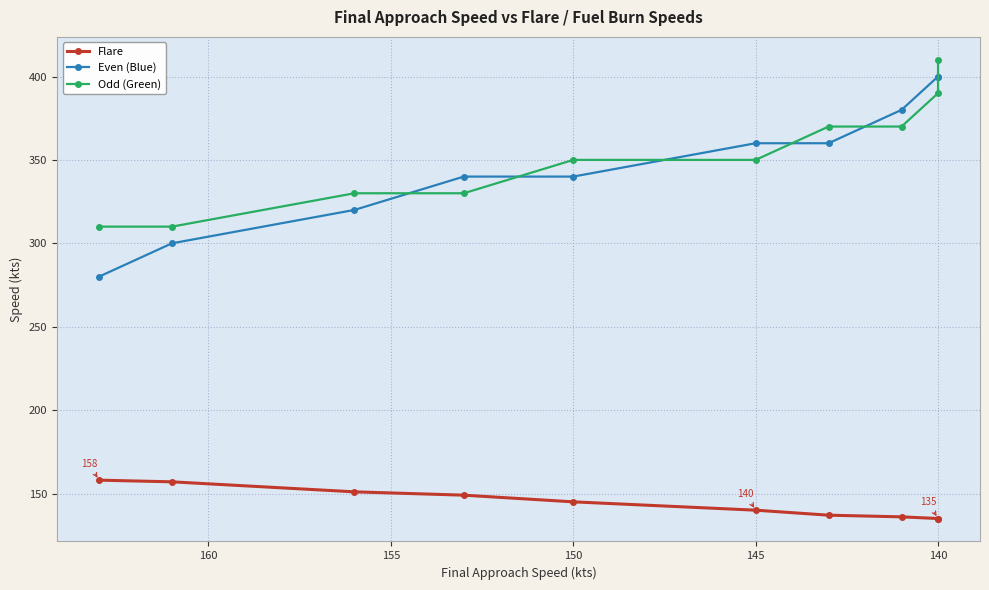

How many categories are shown in the chart?

10